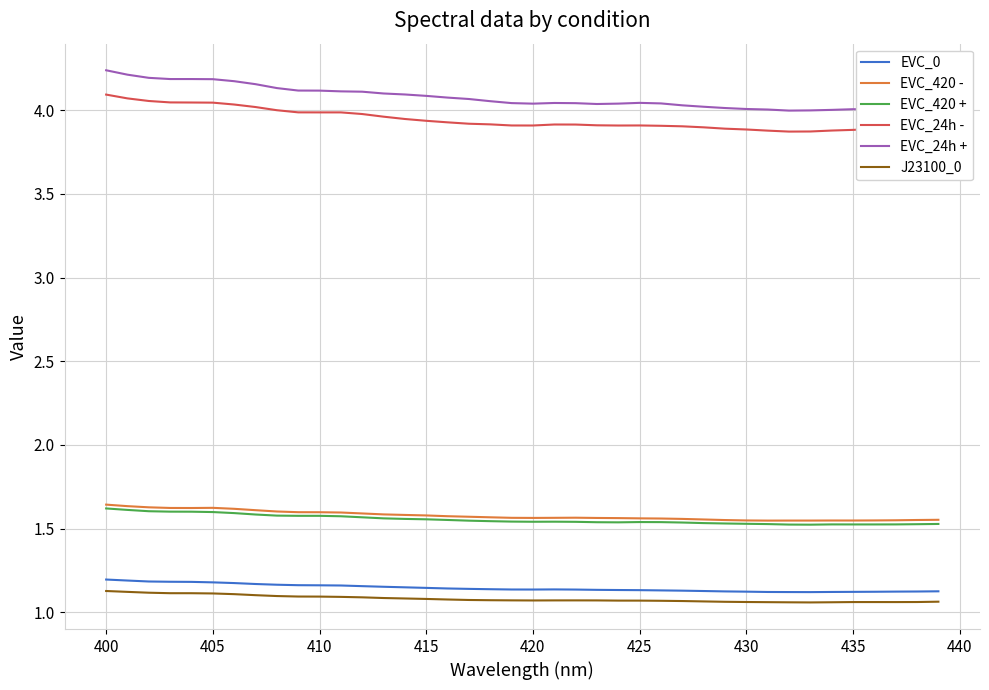

At how many categories does at least one series exceed 3?

40